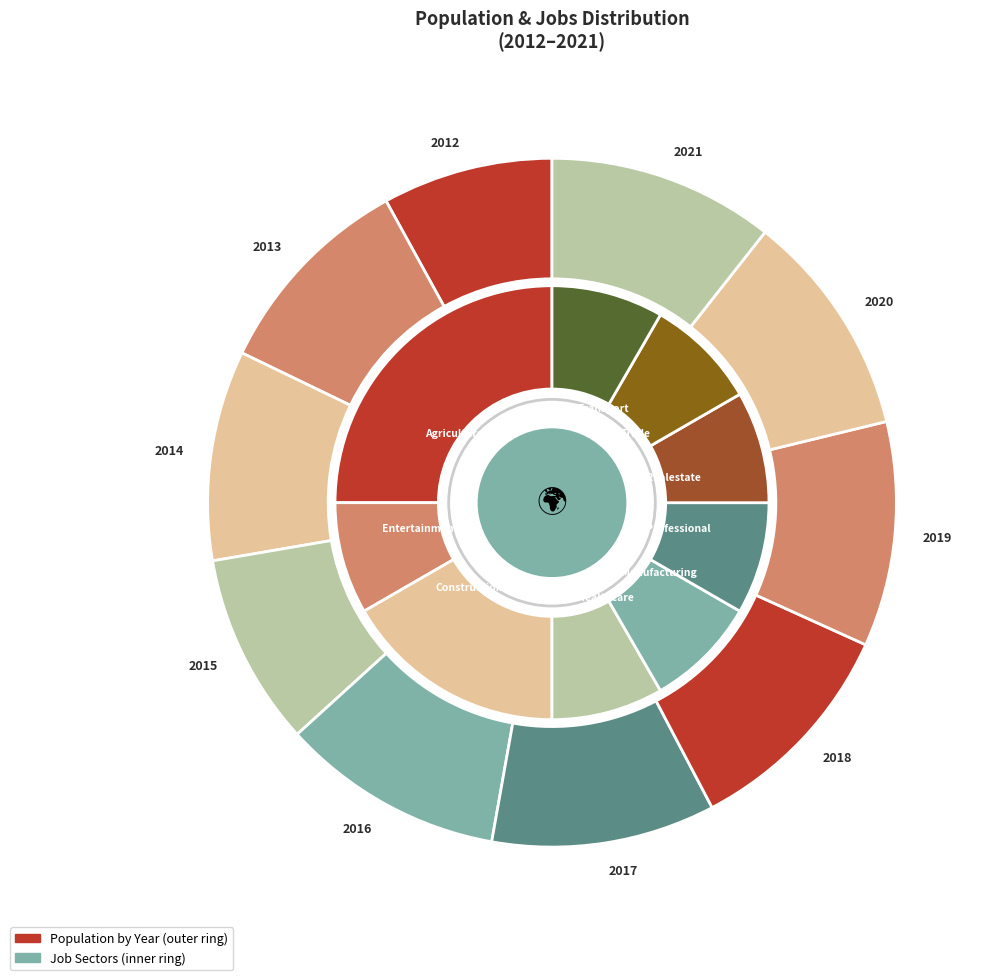

Does 2016 represent more than half of the total?

No